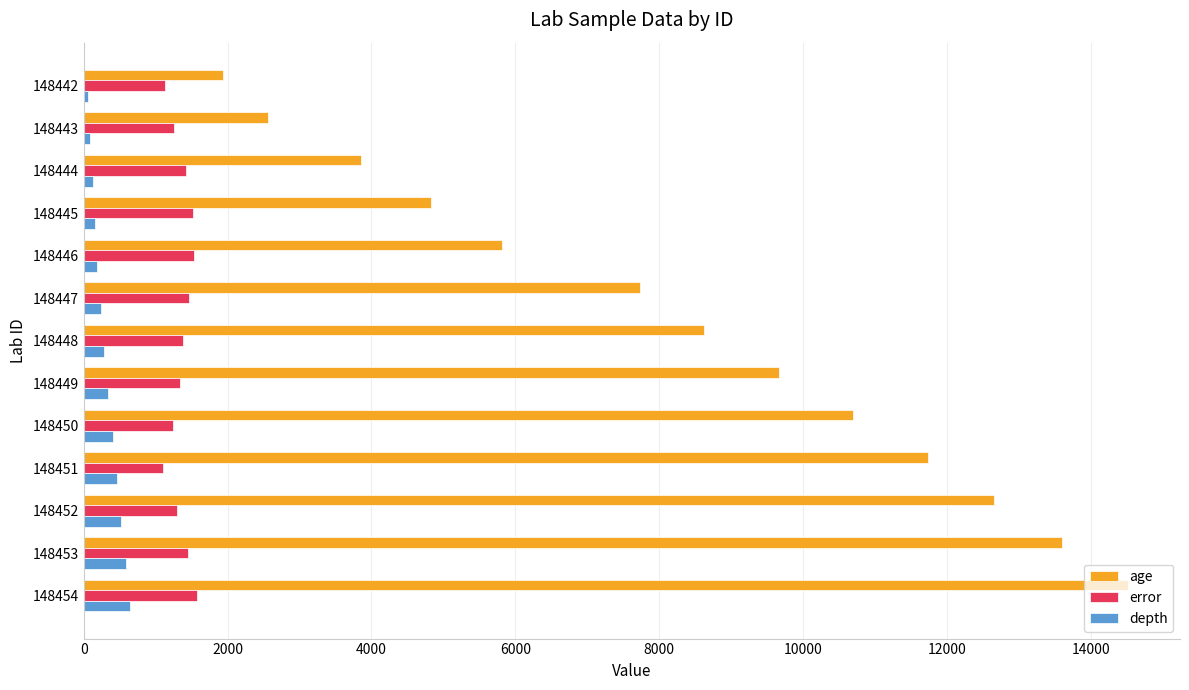

Rank the series by their maximum value, from lowest to highest.

depth, error, age